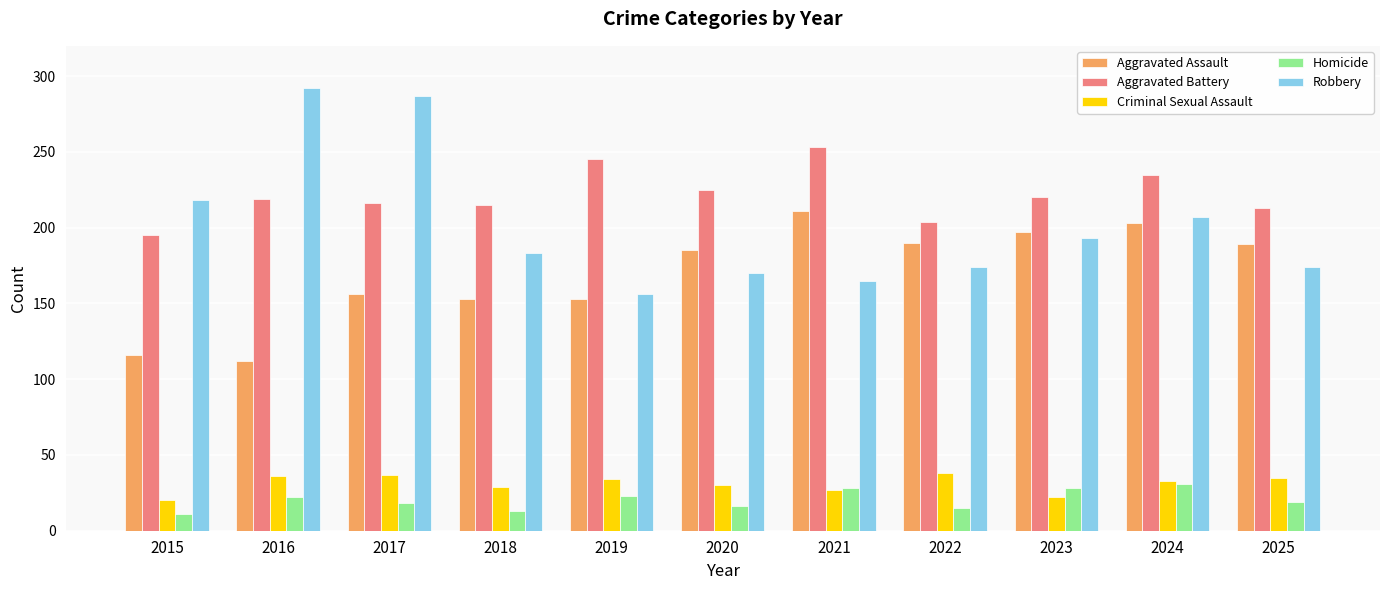

What is the sum of all Criminal Sexual Assault values?

341